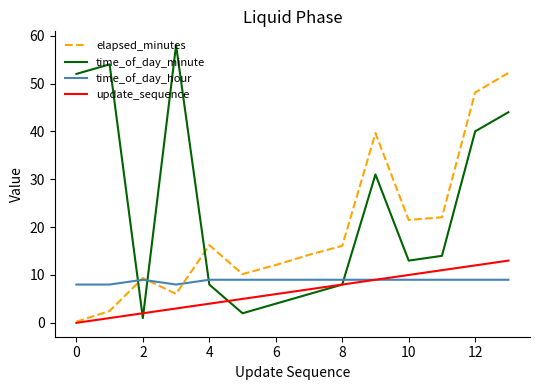

What is the maximum value for update_sequence?

13.0